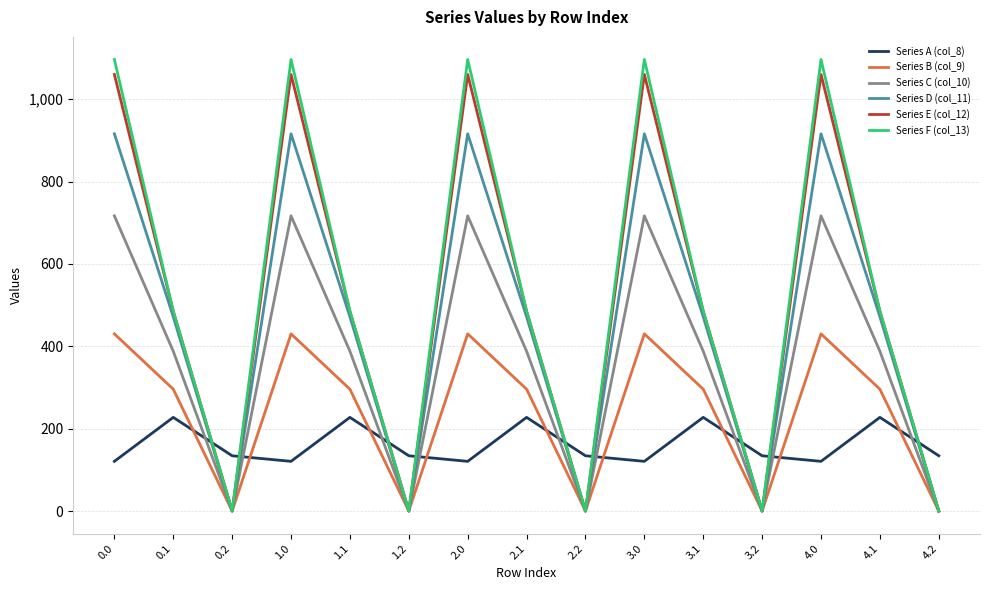

Which series has the largest range (max minus min)?

Series F (col_13)